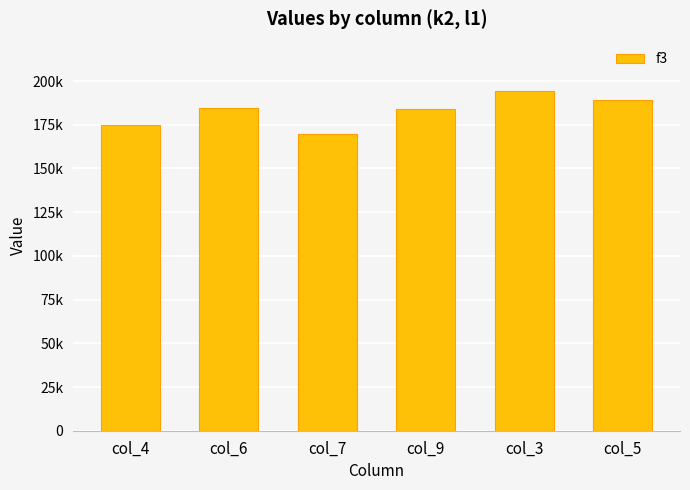

Which has a higher value, col_6 or col_7?

col_6